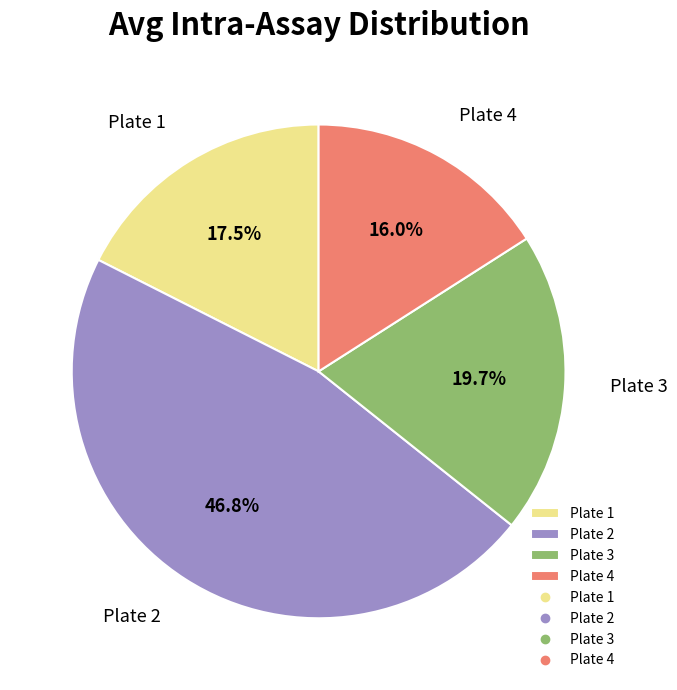

Does Plate 1 account for over 50% of the chart?

No